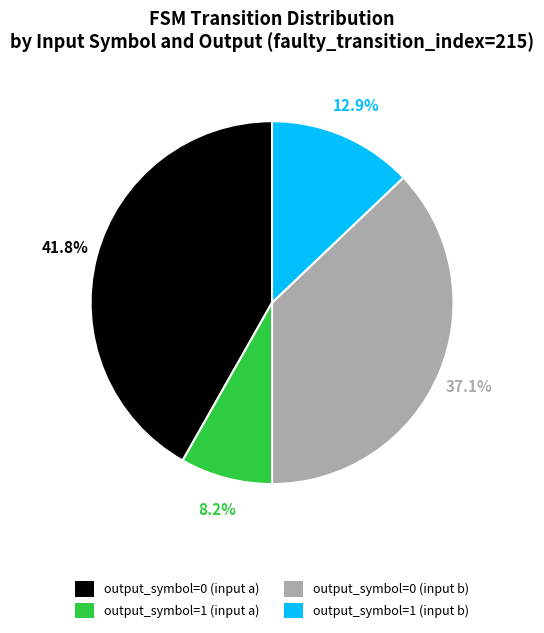

What percentage is the output_symbol=0 (input a) slice, to the nearest percent?

42%